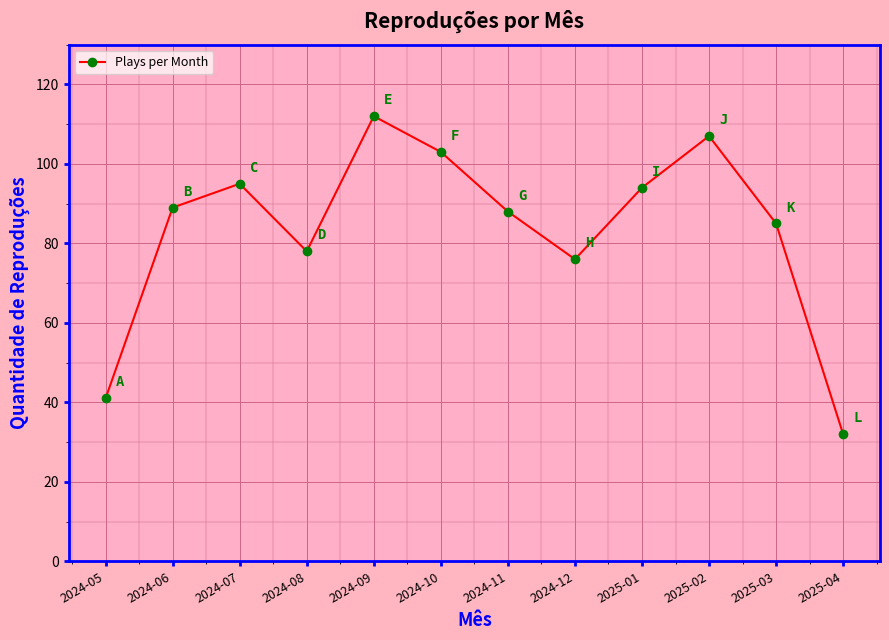

Reading right to left, what are all the values shown in this chart?

2025-04=32	2025-03=85	2025-02=107	2025-01=94	2024-12=76	2024-11=88	2024-10=103	2024-09=112	2024-08=78	2024-07=95	2024-06=89	2024-05=41